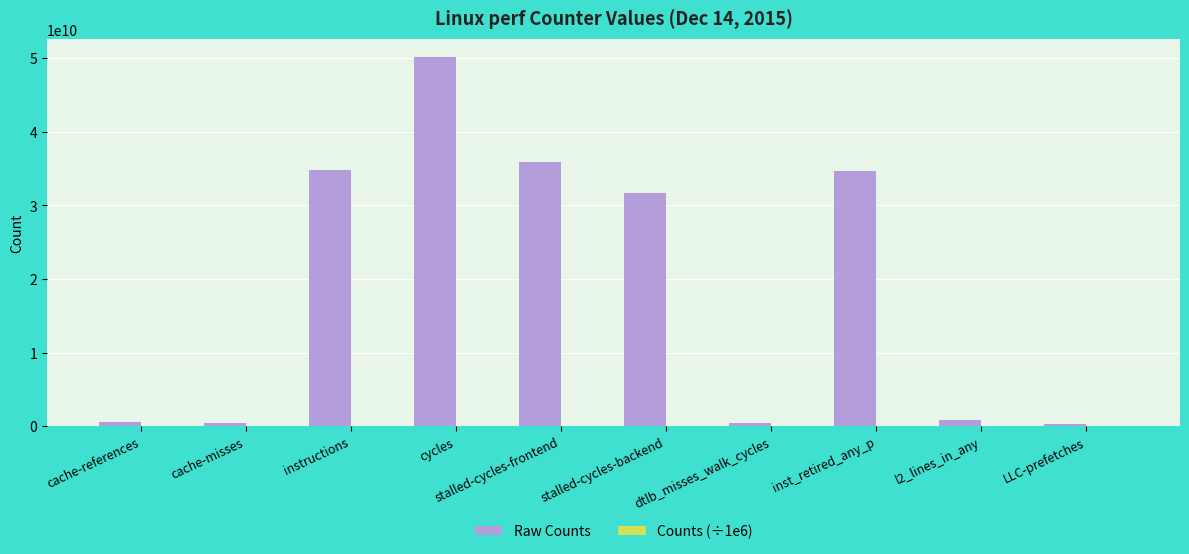

What is the approximate value of Raw Counts at stalled-cycles-backend?

31623265602.0